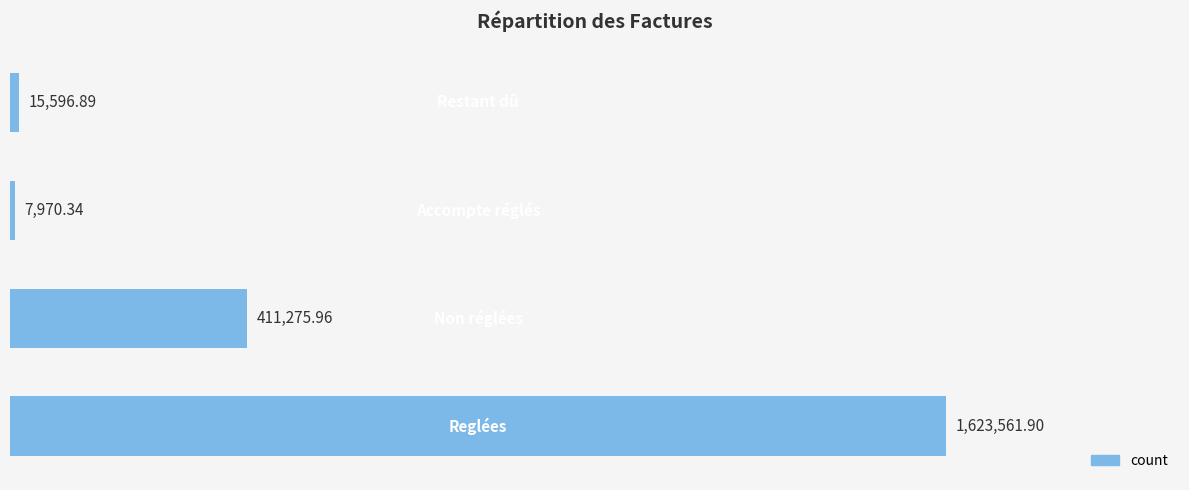

How many series are shown in this chart?

1